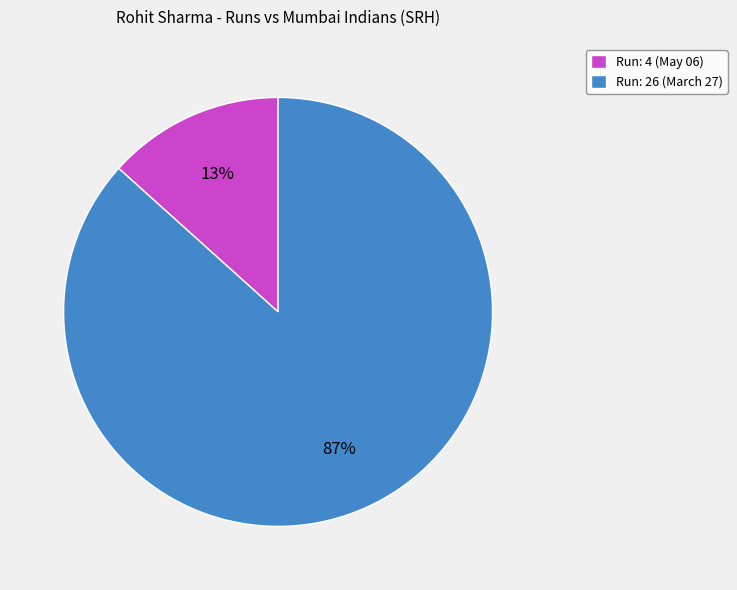

To the nearest percent, what portion does Run: 4 (May 06) represent?

13%